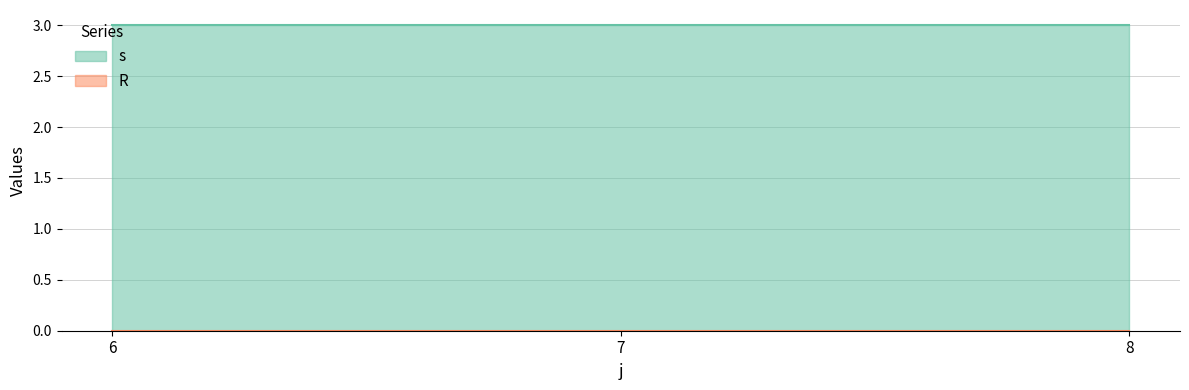

Which series changed the most between 6 and 8?

s